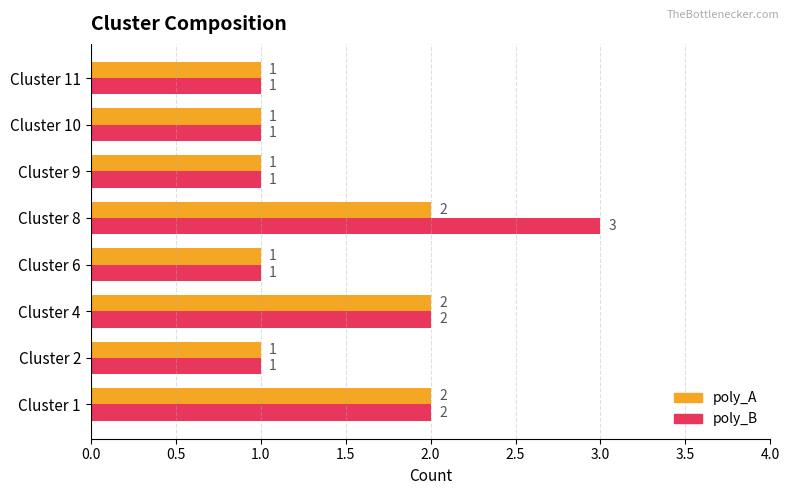

What is the sum of the poly_A values at Cluster 1 and Cluster 8?

4